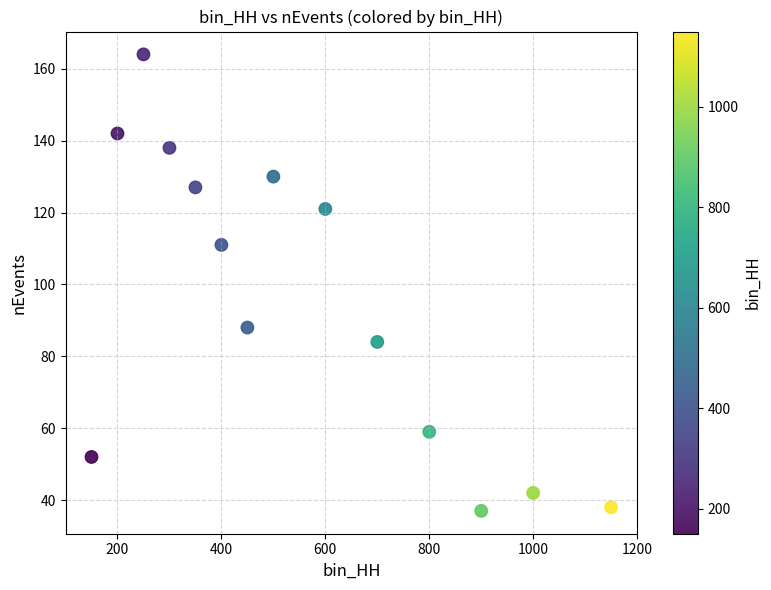

What is the range of Y values (max minus min)?

127